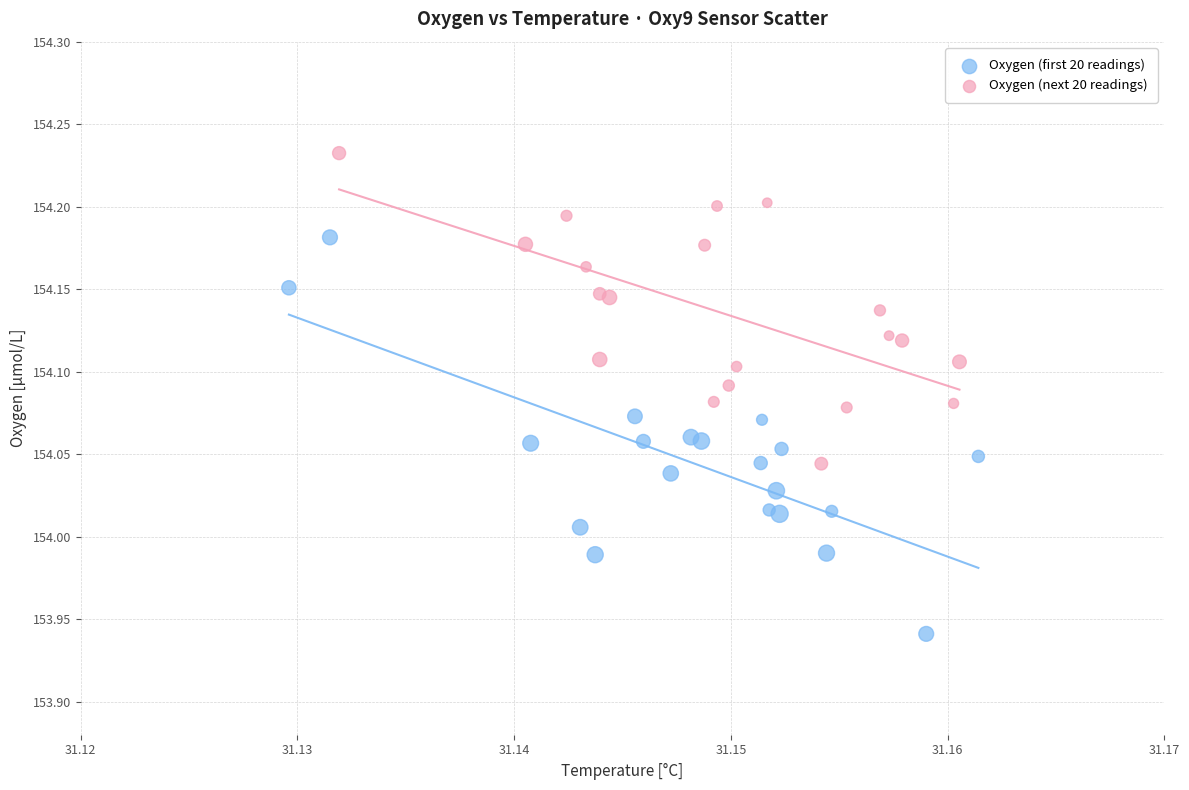

Which series has the largest Y range (max minus min)?

Oxygen (first 20 readings)